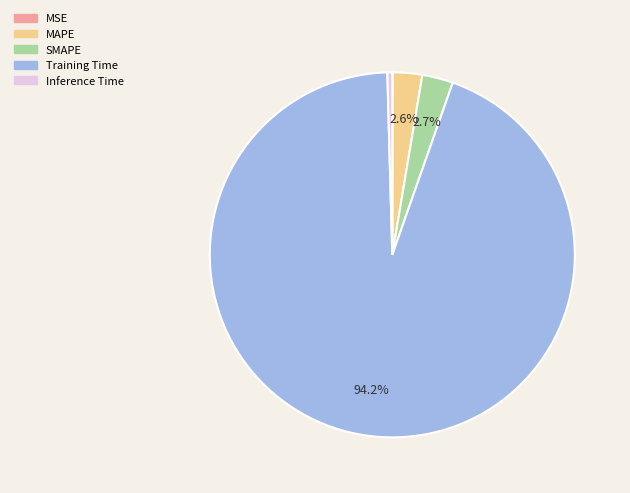

Which category has the biggest portion of the pie?

Training Time